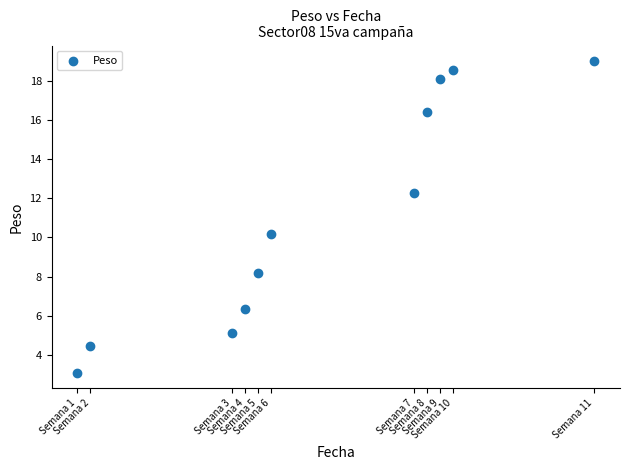

What is the range of Y values (max minus min)?

15.9